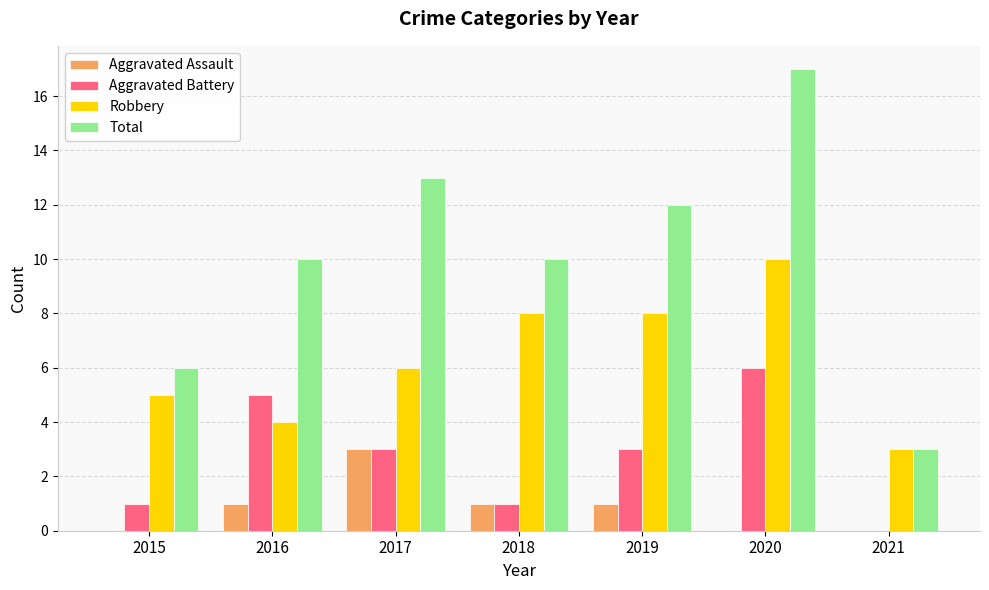

What is the total value across all series at 2020?

33